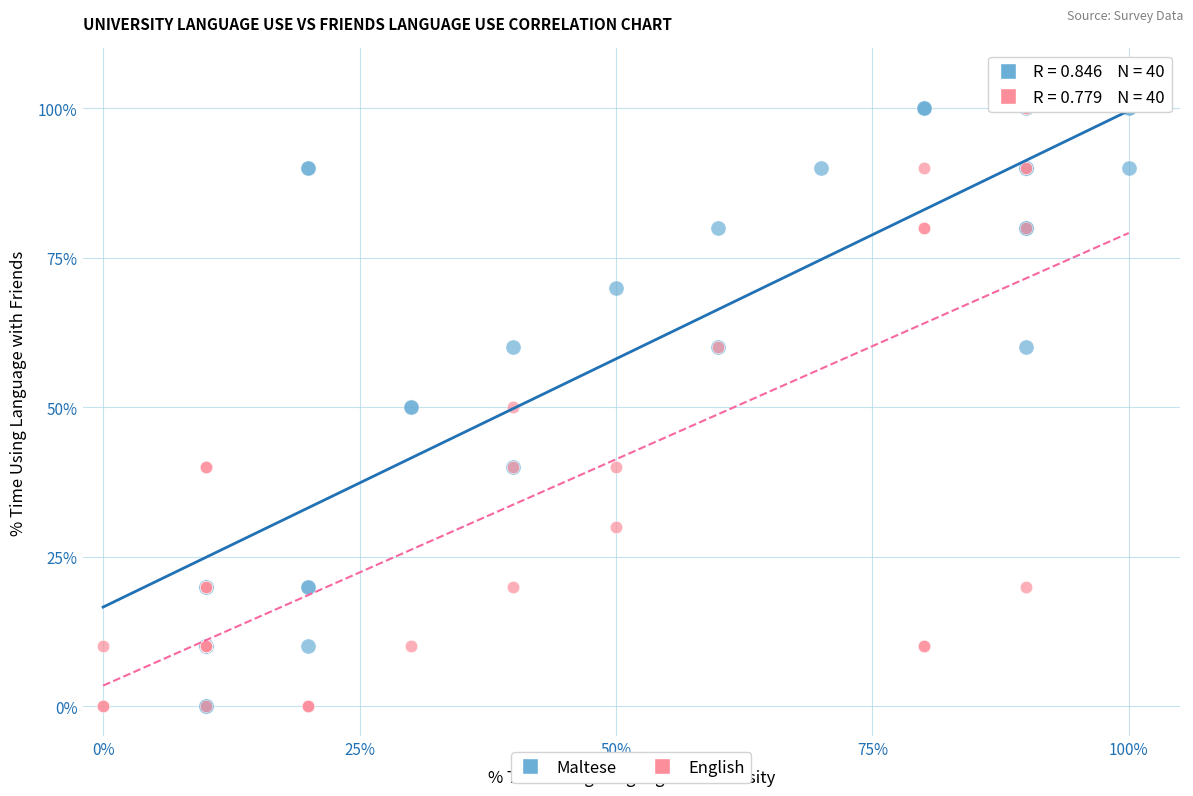

What are all the series names shown in the legend?

Maltese, English